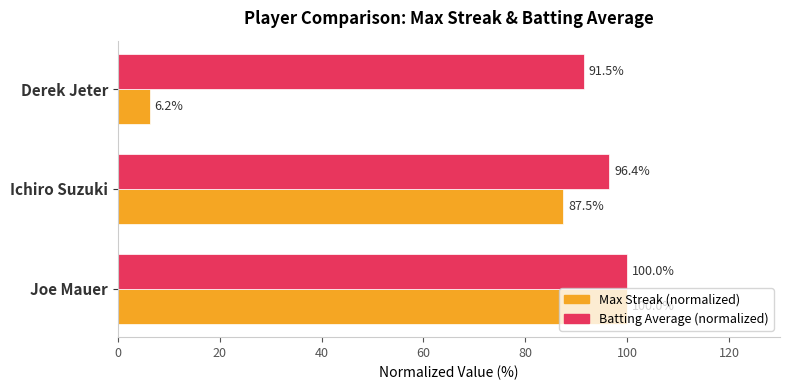

What is the difference between the Batting Average (normalized) values at Joe Mauer and Derek Jeter?

8.5